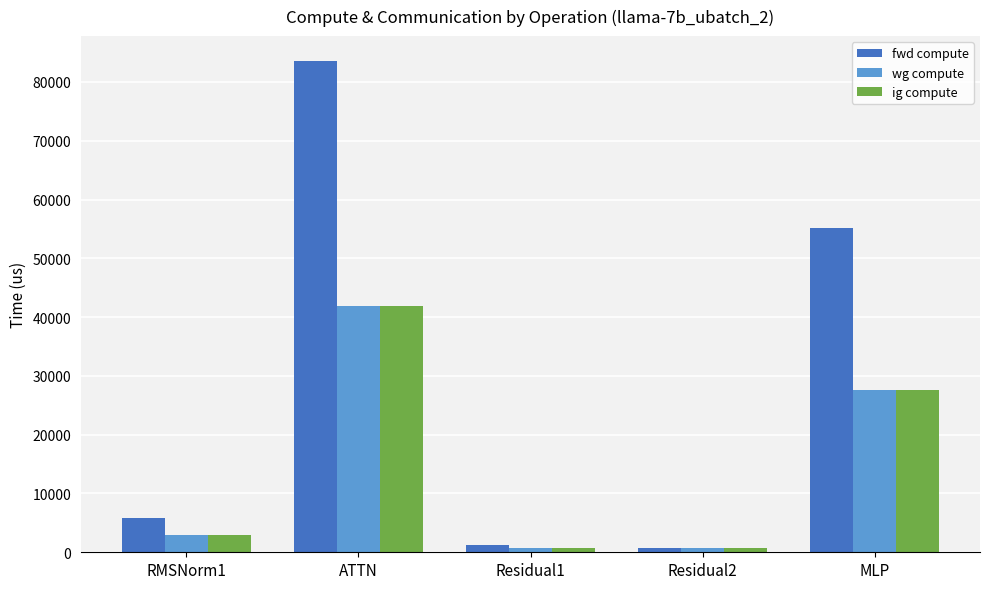

Reading left to right, list all the values displayed in this chart.

fwd compute: RMSNorm1=5884.5	ATTN=83617.3	Residual1=1317.9	Residual2=658.9	MLP=55210.8
wg compute: RMSNorm1=2942.3	ATTN=41808.6	Residual1=658.9	Residual2=658.9	MLP=27605.4
ig compute: RMSNorm1=2942.3	ATTN=41808.6	Residual1=658.9	Residual2=658.9	MLP=27605.4